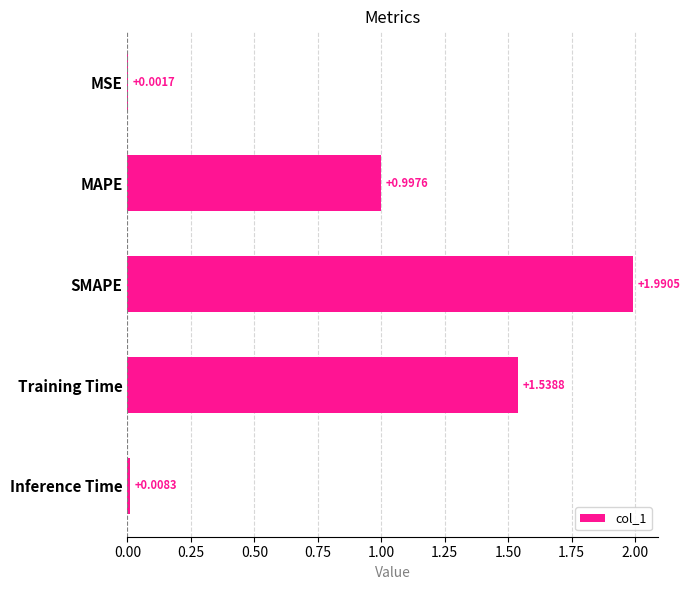

Which category has the highest value across all series?

SMAPE